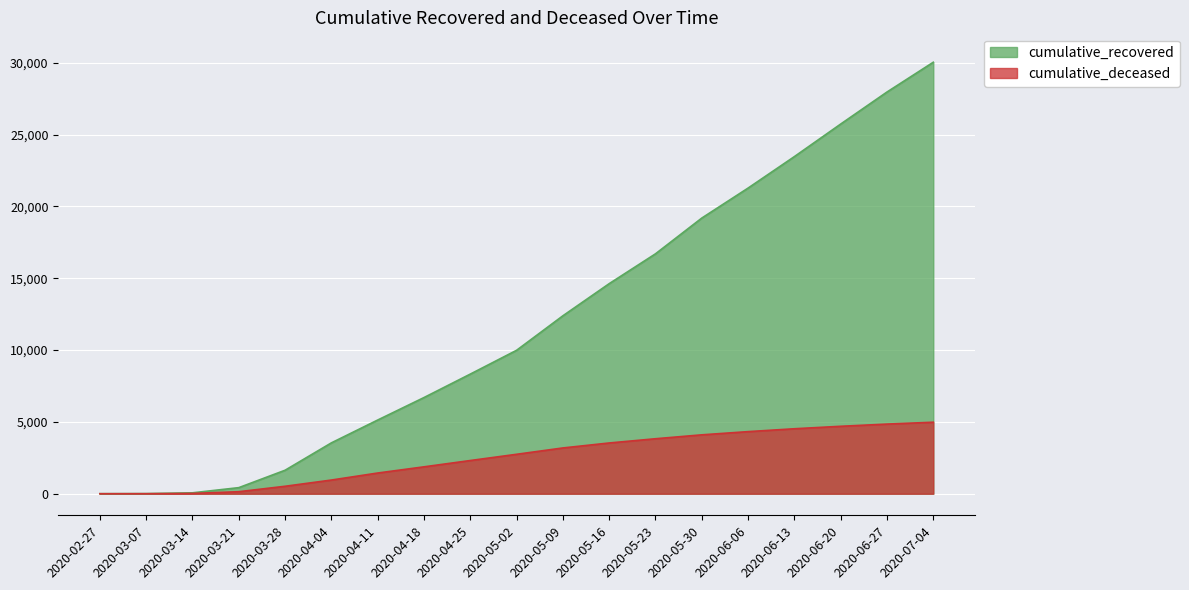

At which category is the sum across all series the highest?

2020-07-04